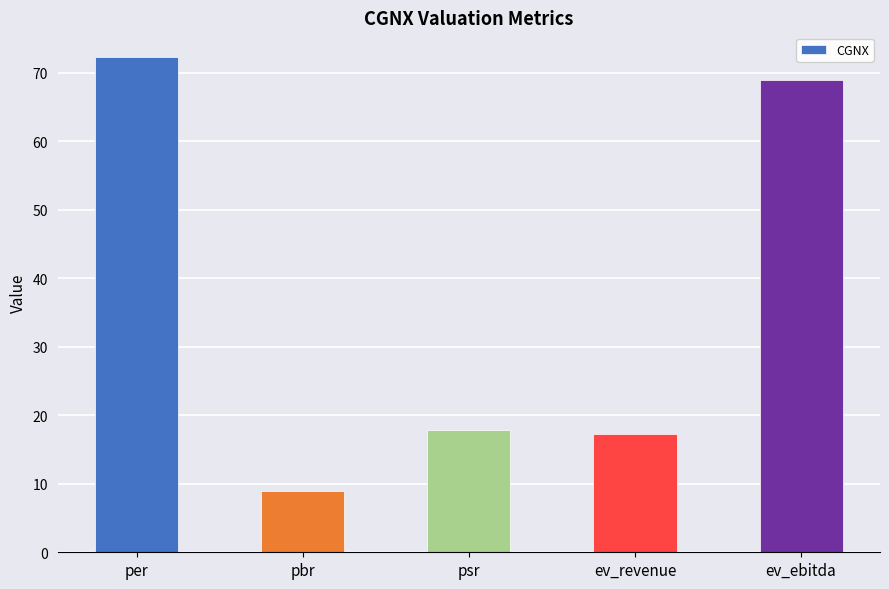

At which label is the value closest to 40?

psr